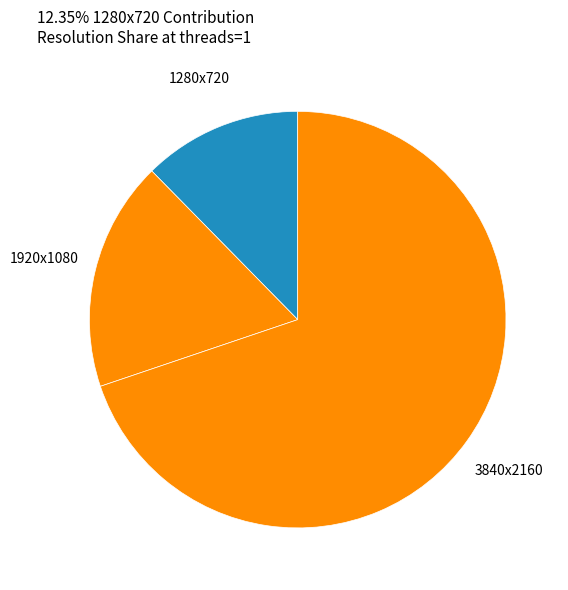

Approximately how many times larger is the value at 1920x1080 compared to 1280x720?

1.4